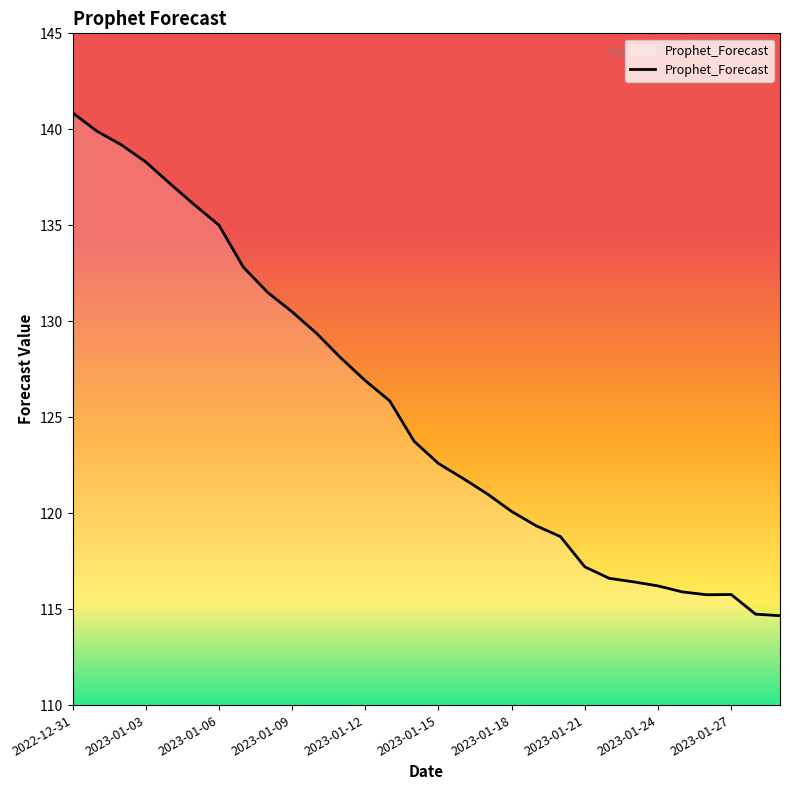

What is the sum of all values?

3762.1